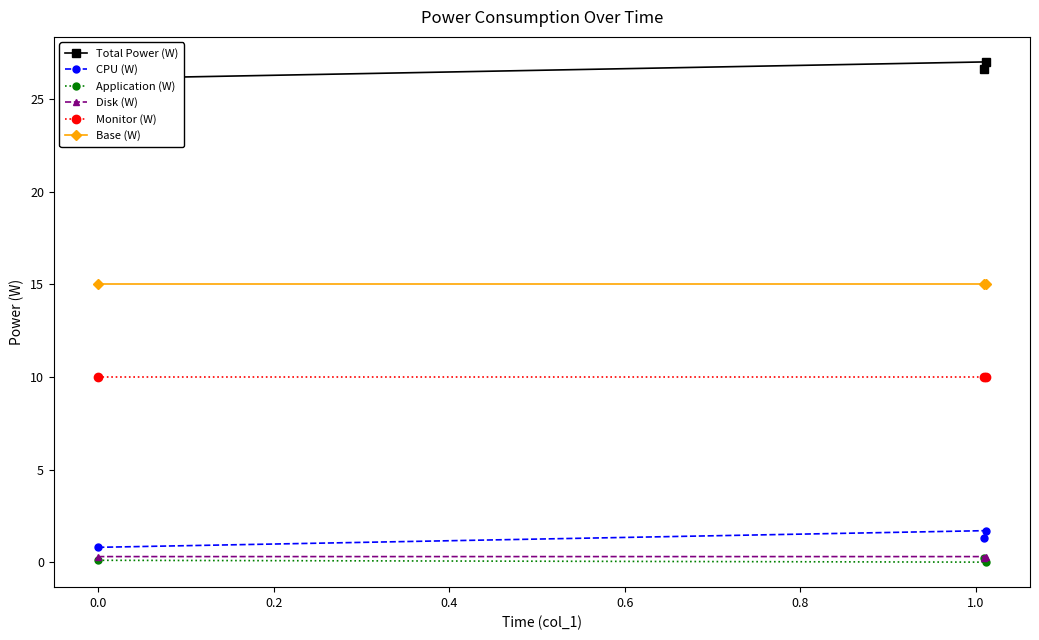

What is the value of the Base (W) point at the 1st from the left?

15.0